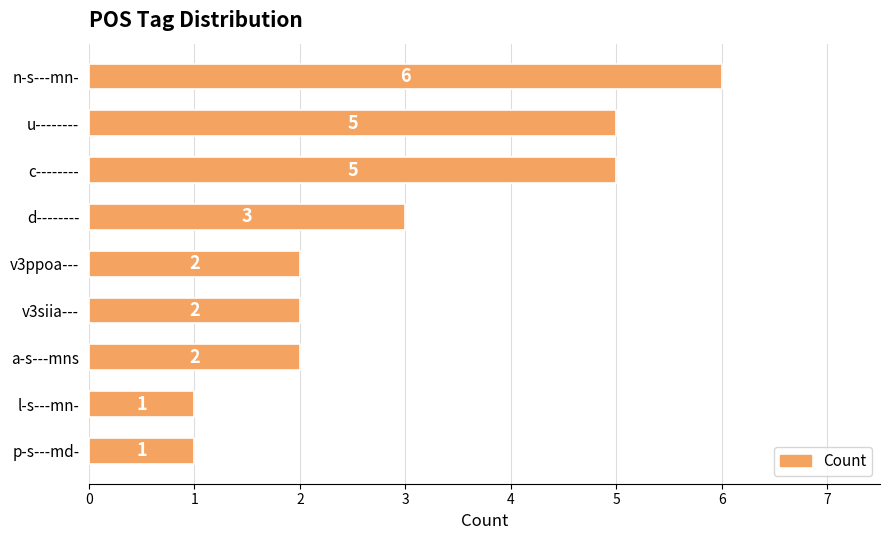

Are the bars grouped side by side (vs. stacked)?

No